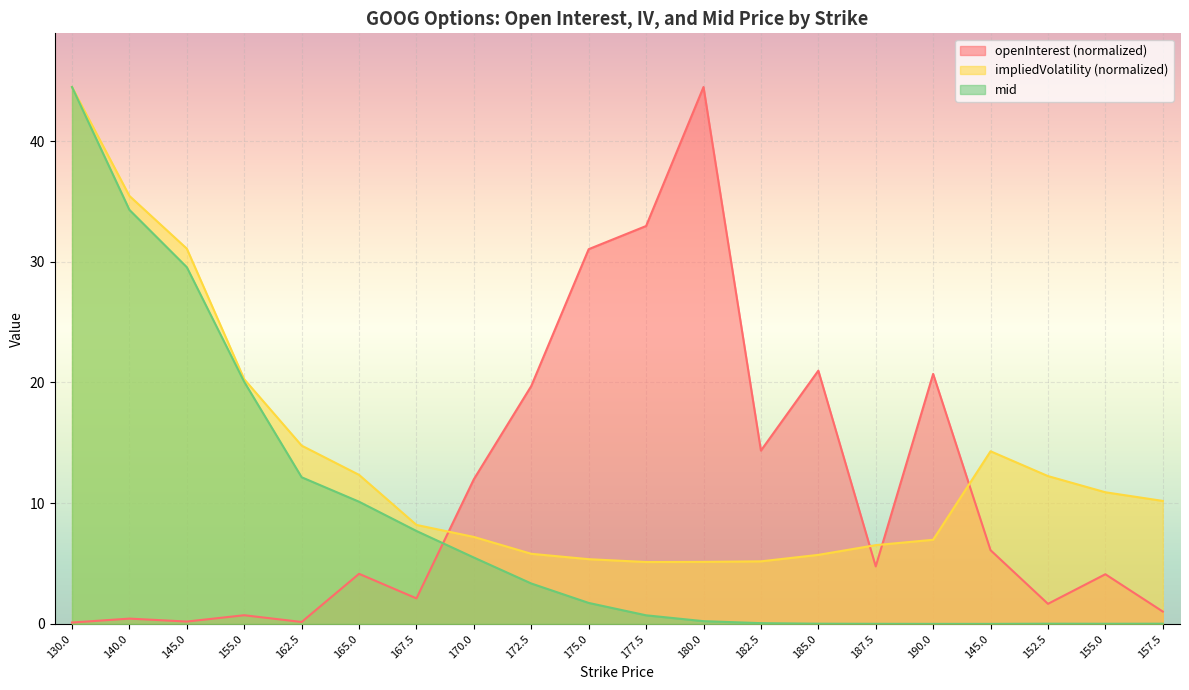

What is the greatest value displayed?

44.5